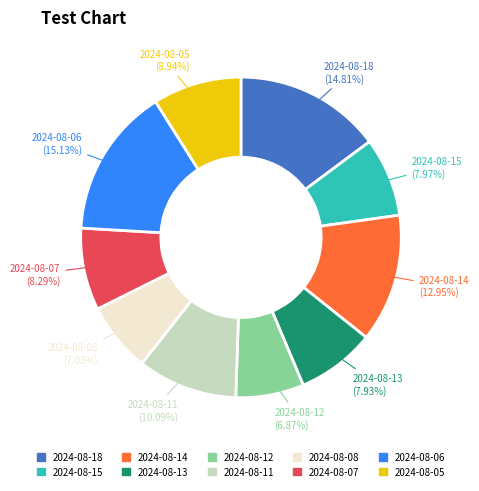

Do 2024-08-15 and 2024-08-14 together represent more than half of the pie?

No